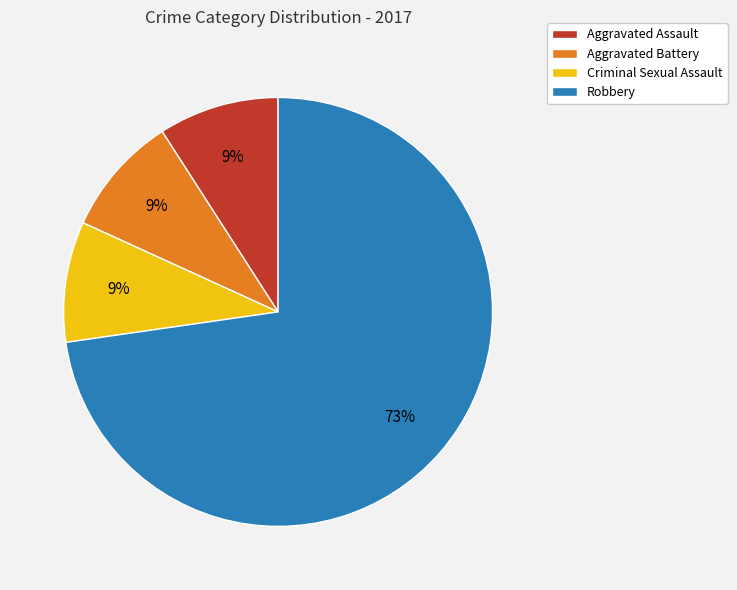

To the nearest percent, what portion does Criminal Sexual Assault represent?

9%